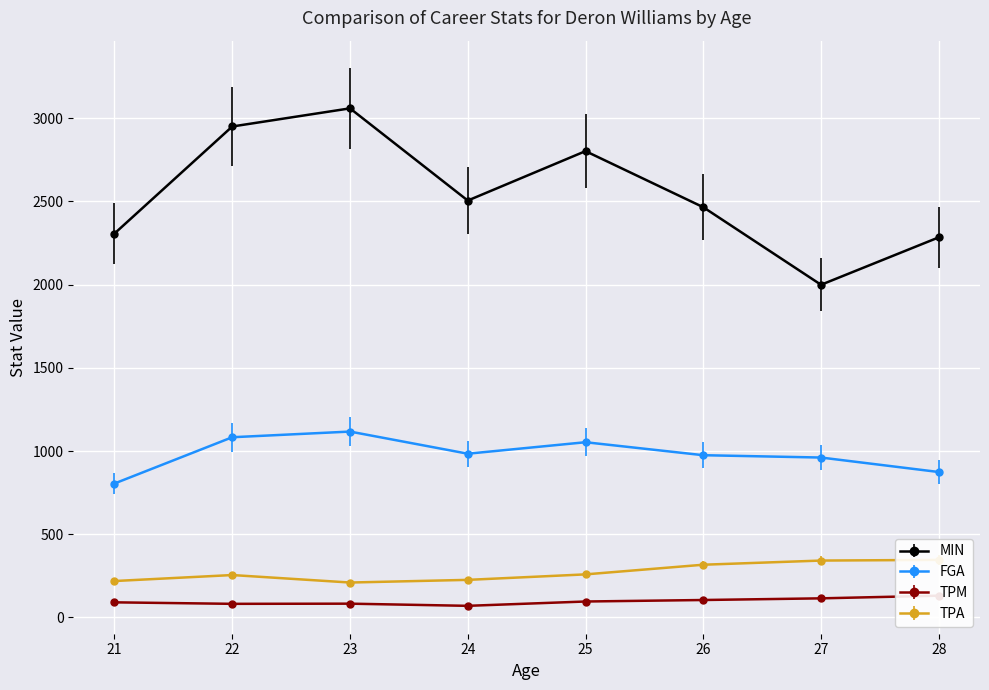

How many data points in TPM are less than 96?

4